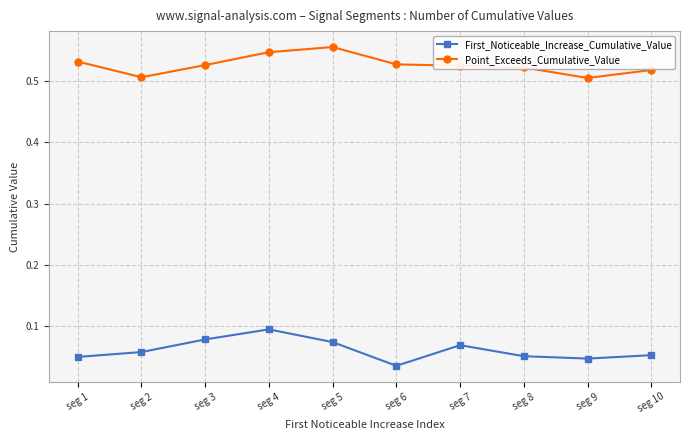

At which label does First_Noticeable_Increase_Cumulative_Value reach its peak?

seg 4